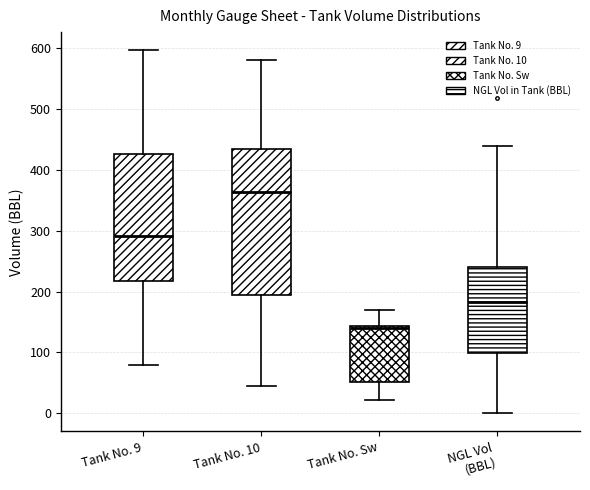

Comparing the boxes themselves (not the whiskers), which one is the tallest?

Tank No. 10